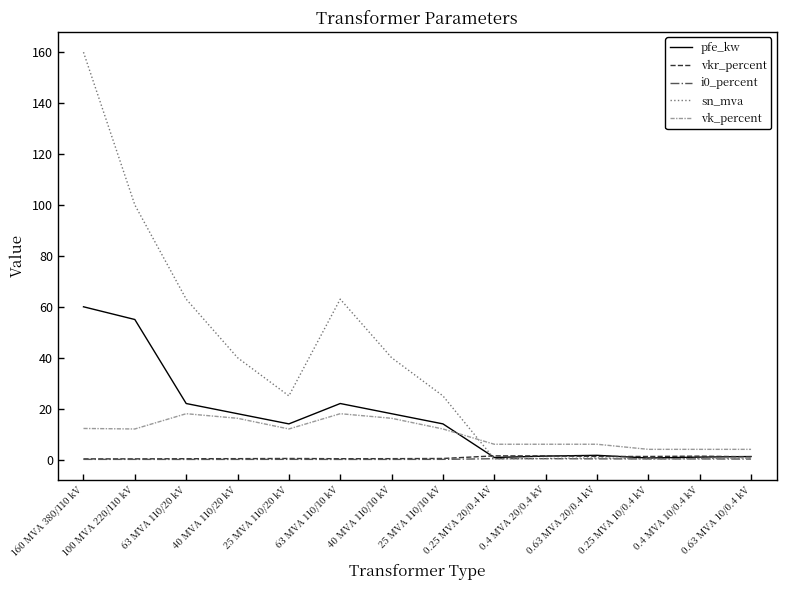

What is the lowest value of the pfe_kw series?

0.6